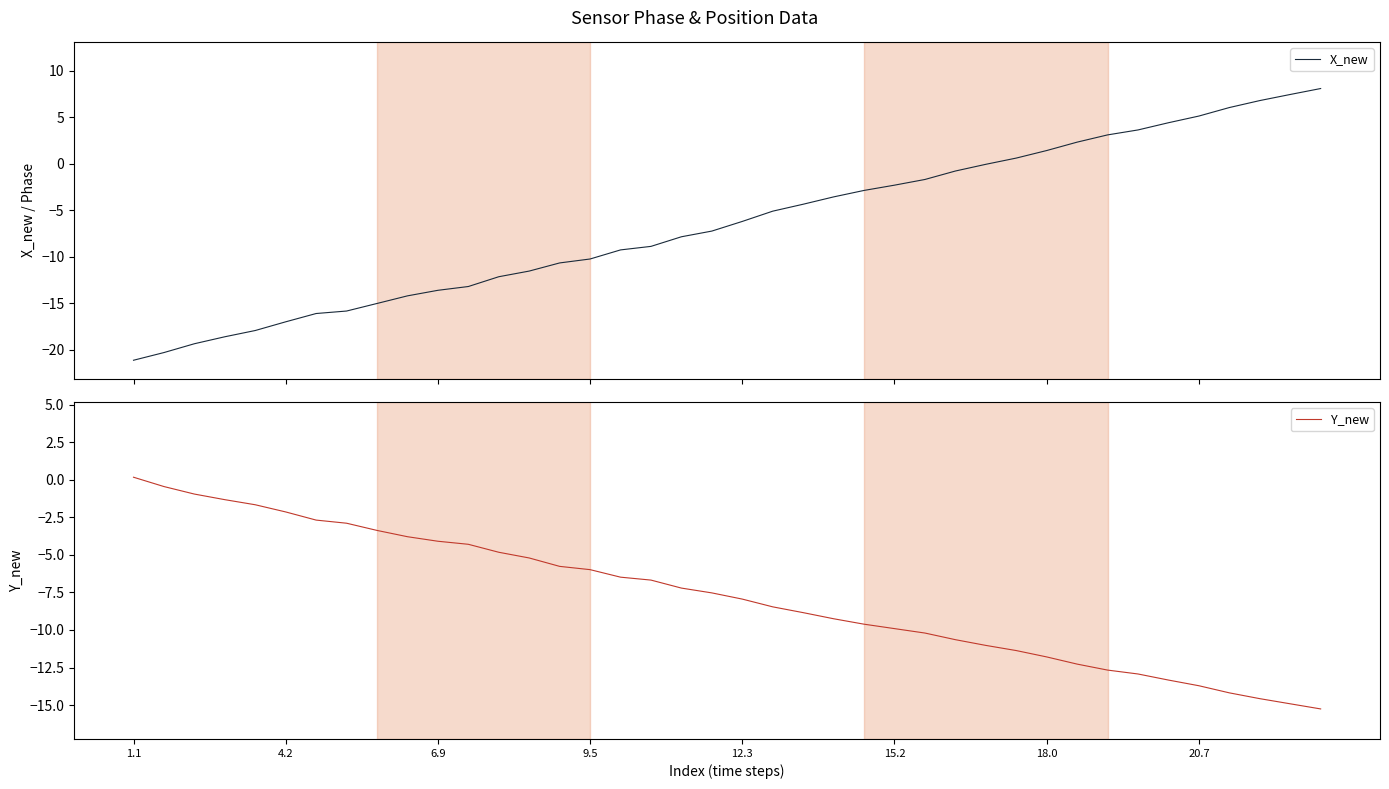

How many lines are shown in the chart?

2